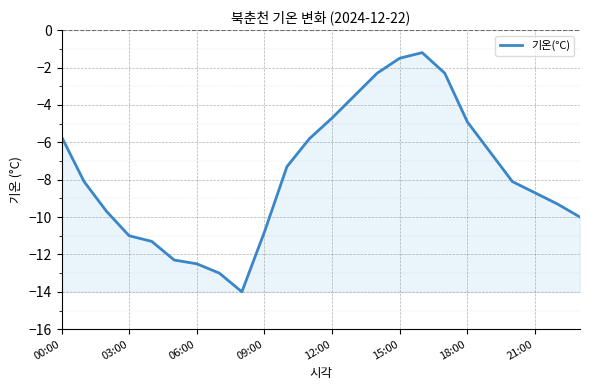

Count the number of values greater than -8.

11